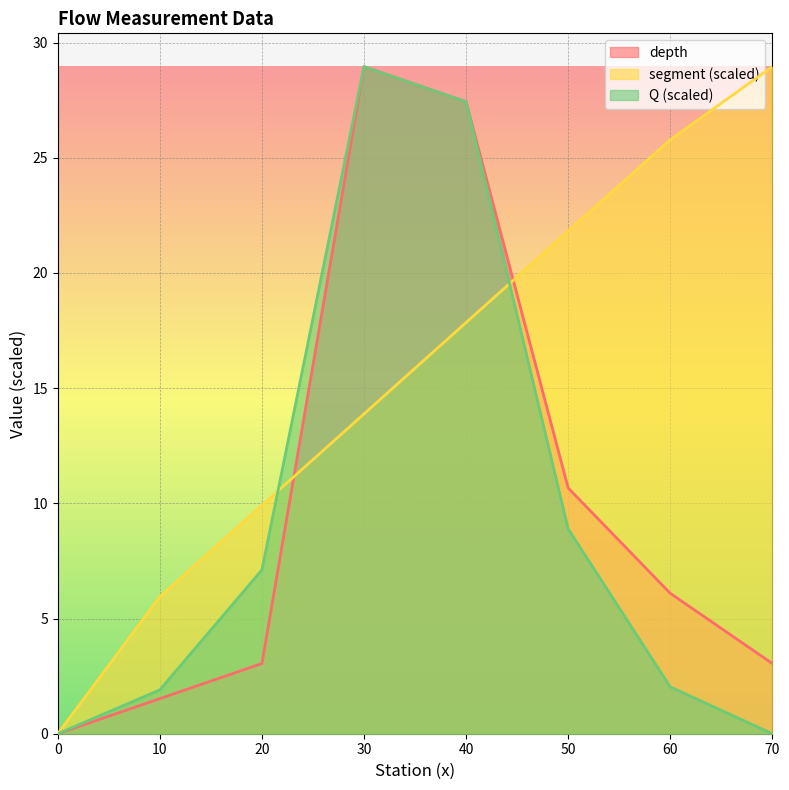

How many values in the depth series exceed 6?

4